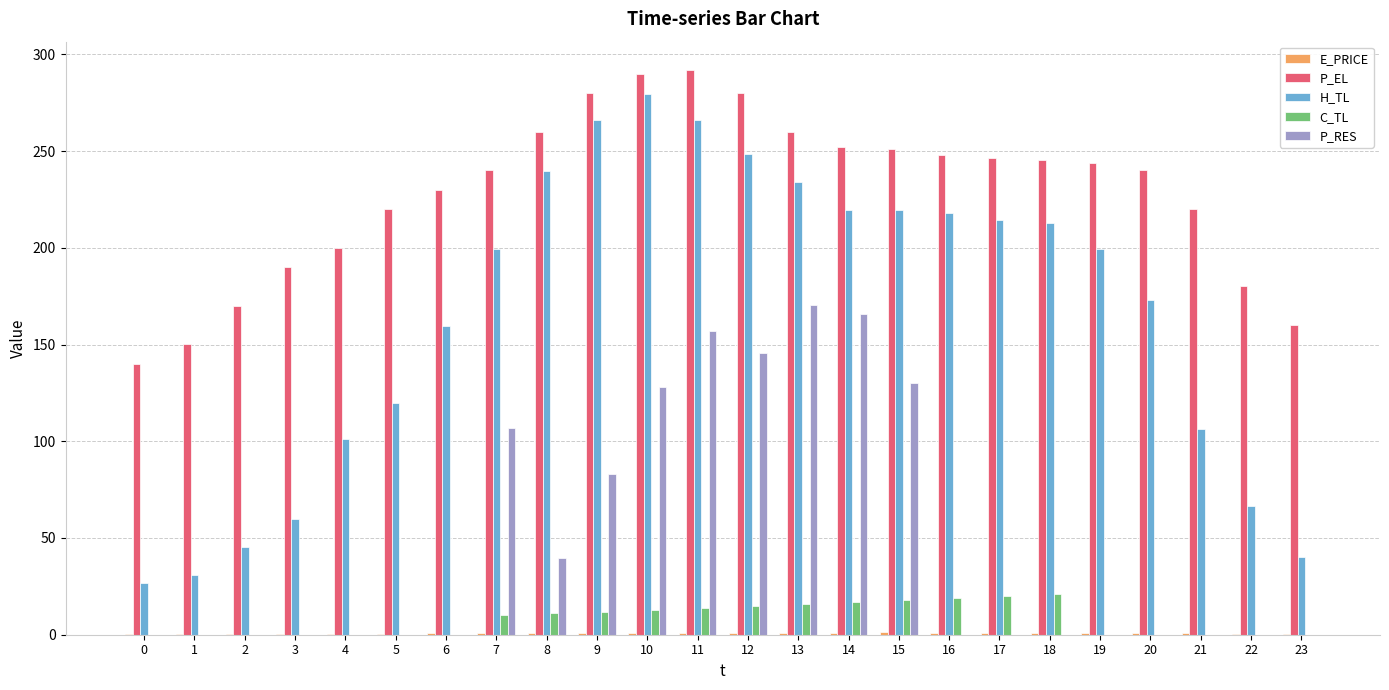

What is the greatest value displayed?

292.0